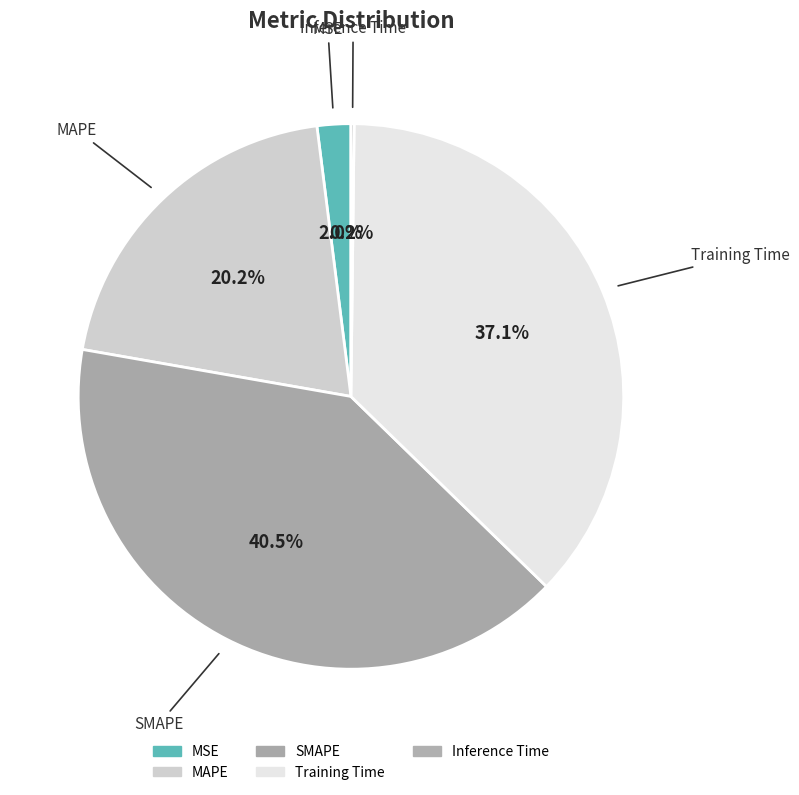

To the nearest percent, what is the difference between the largest and smallest slice percentages?

40%